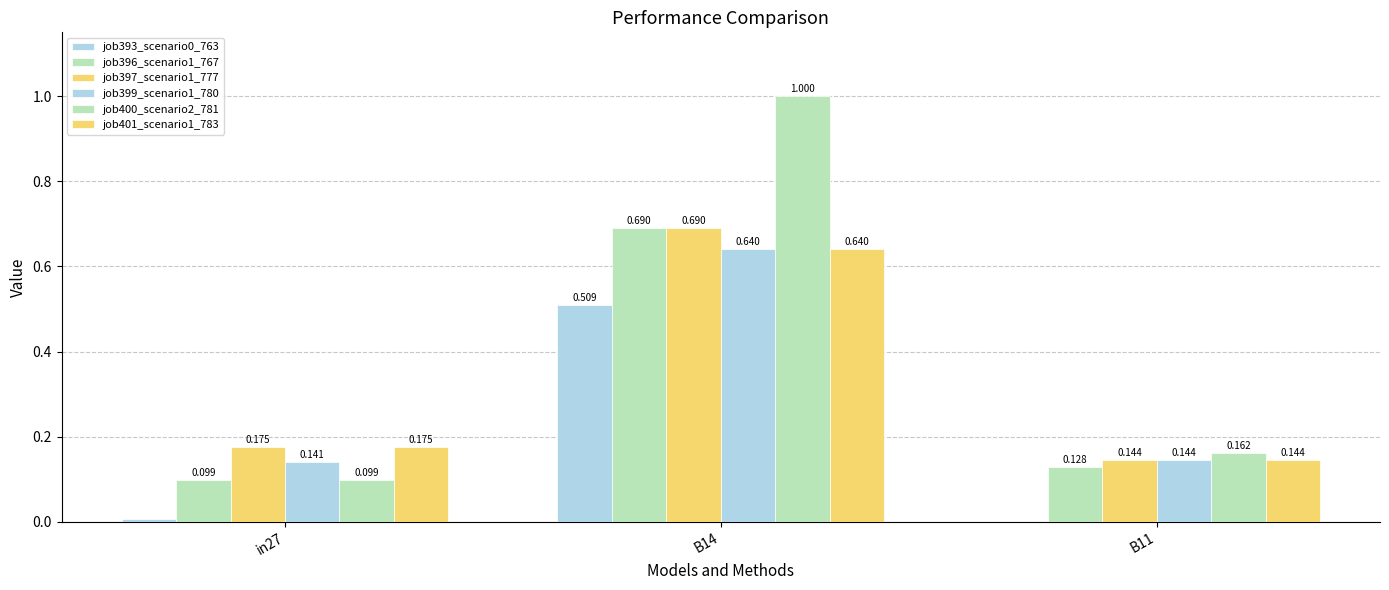

Between B14 and B11, which is larger?

B14